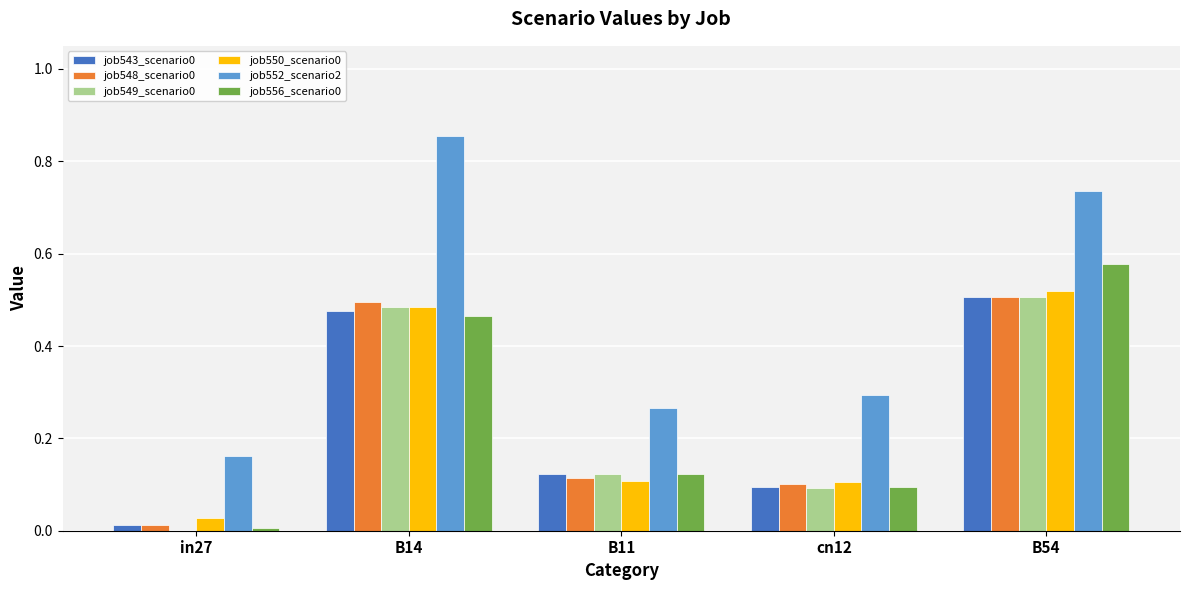

True or false: job549_scenario0 has a value of 0.5 at B54.

True